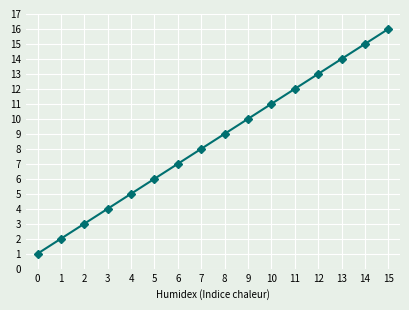

Approximately how many times larger is the value at 15 compared to 5?

2.7